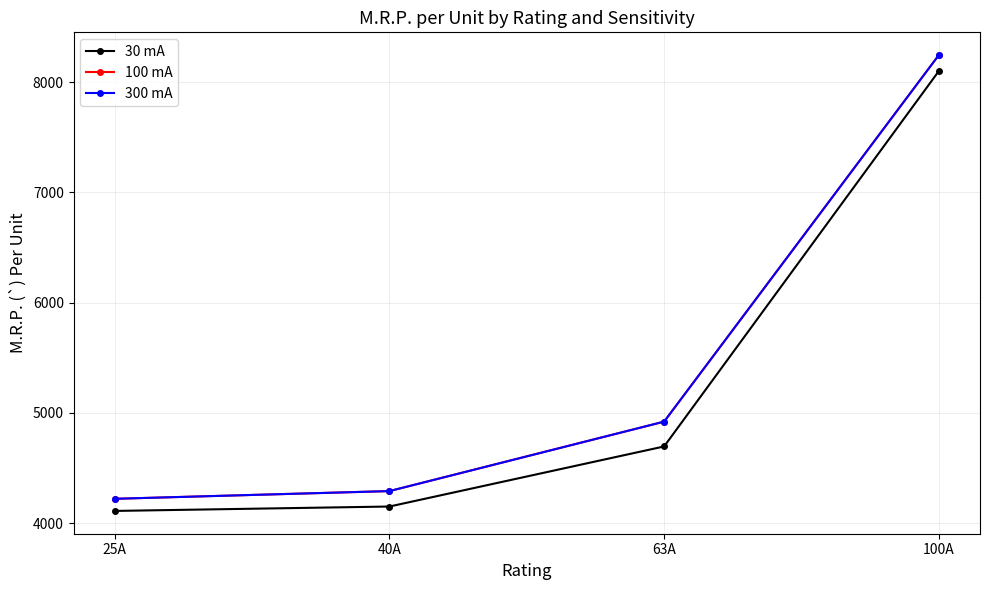

How many data points in 100 mA are less than 4920?

2